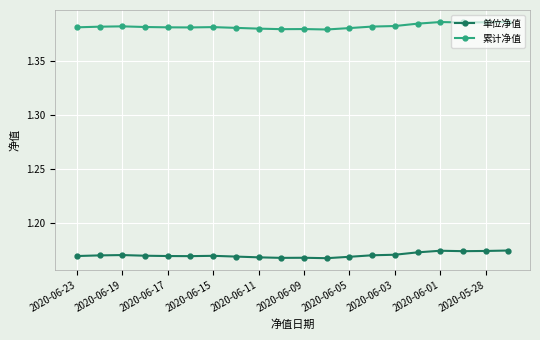

Rank the series by their maximum value, from highest to lowest.

累计净值, 单位净值